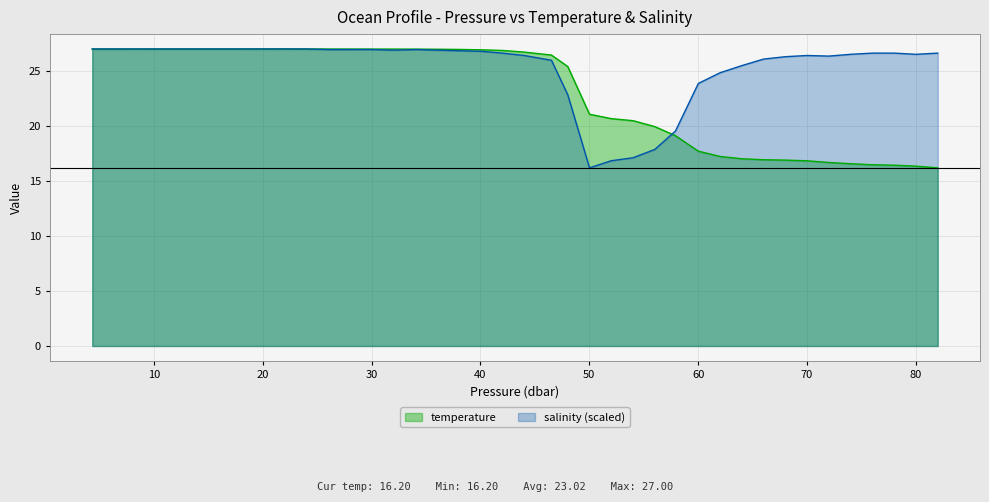

What is the maximum value shown in the chart?

27.0